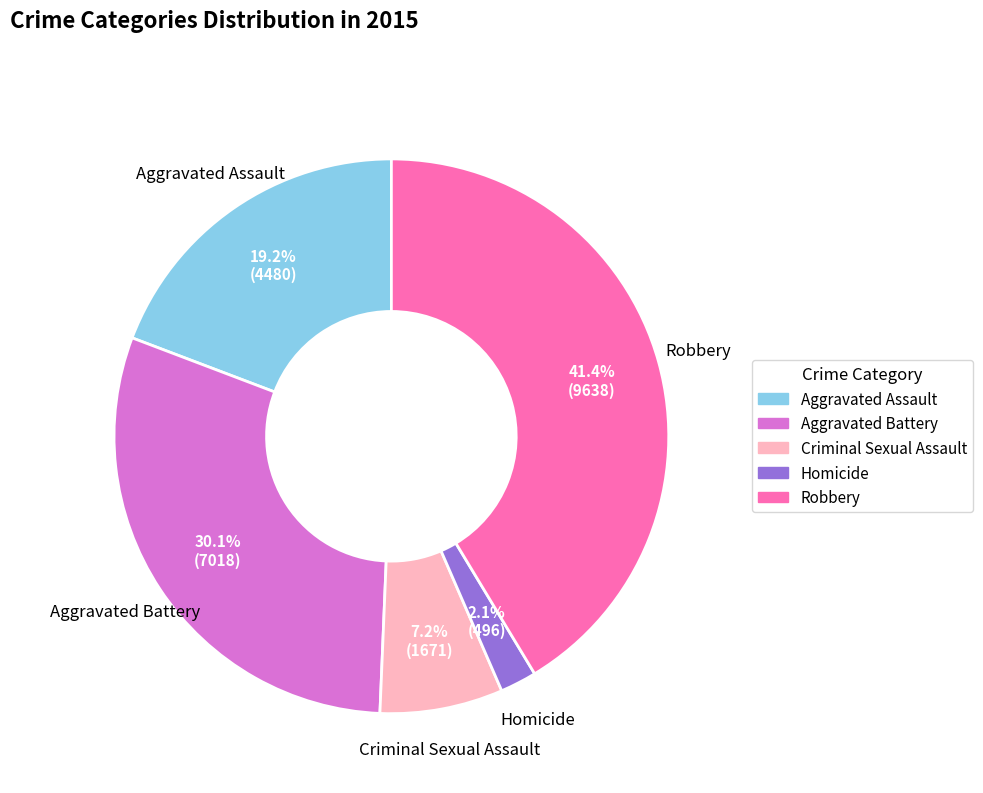

Count the number of slices in the pie.

5